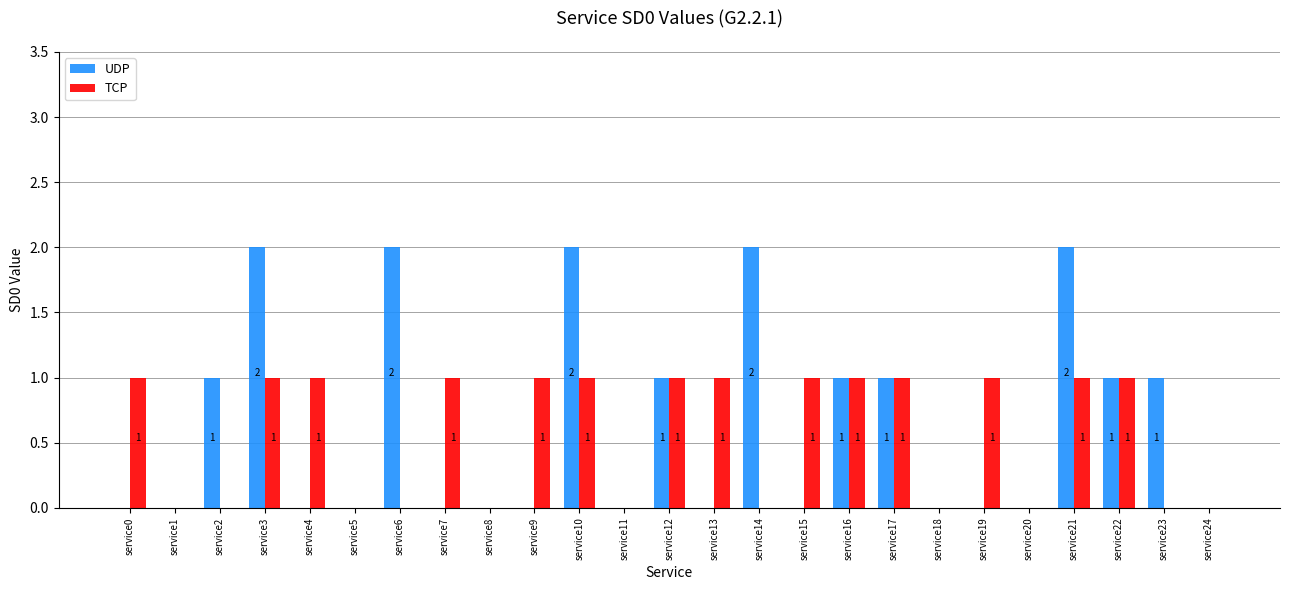

What is the sum of all UDP values?

16